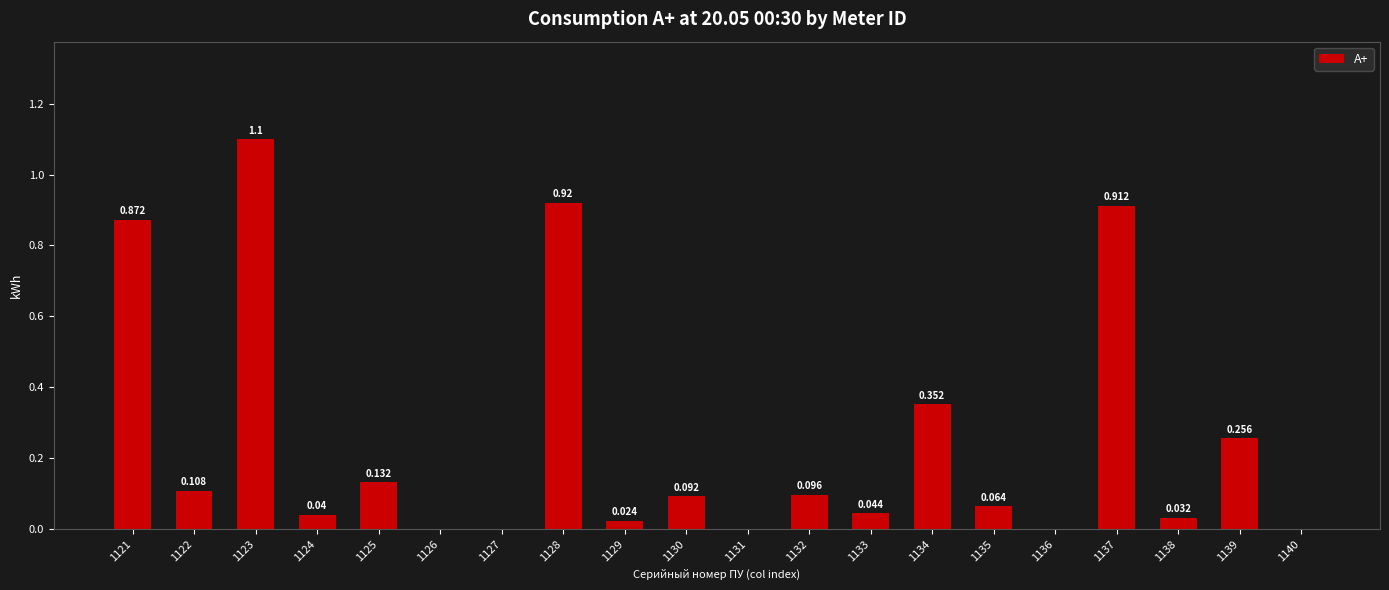

How many categories are shown in the chart?

20